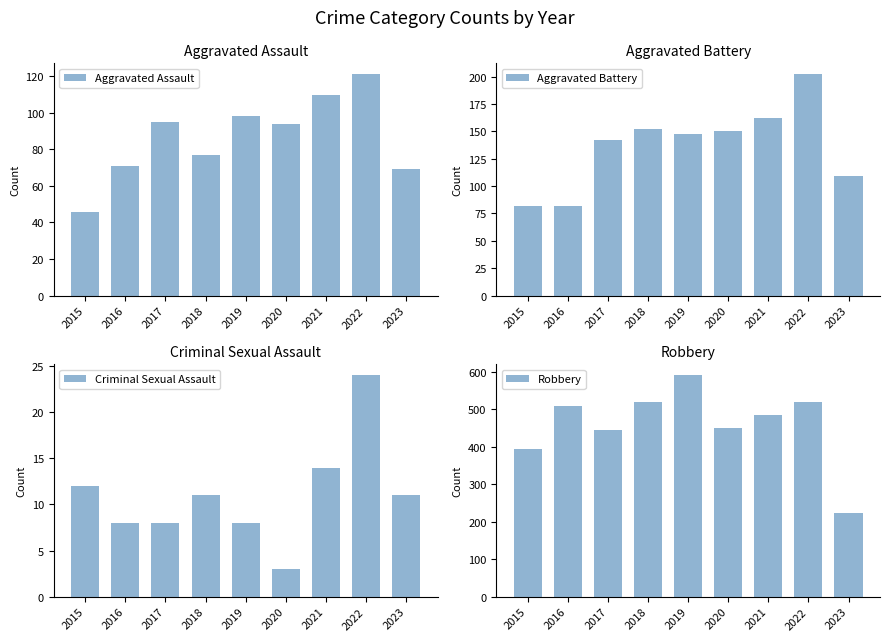

What value does the Robbery series have at 2015, to the nearest 10?

400